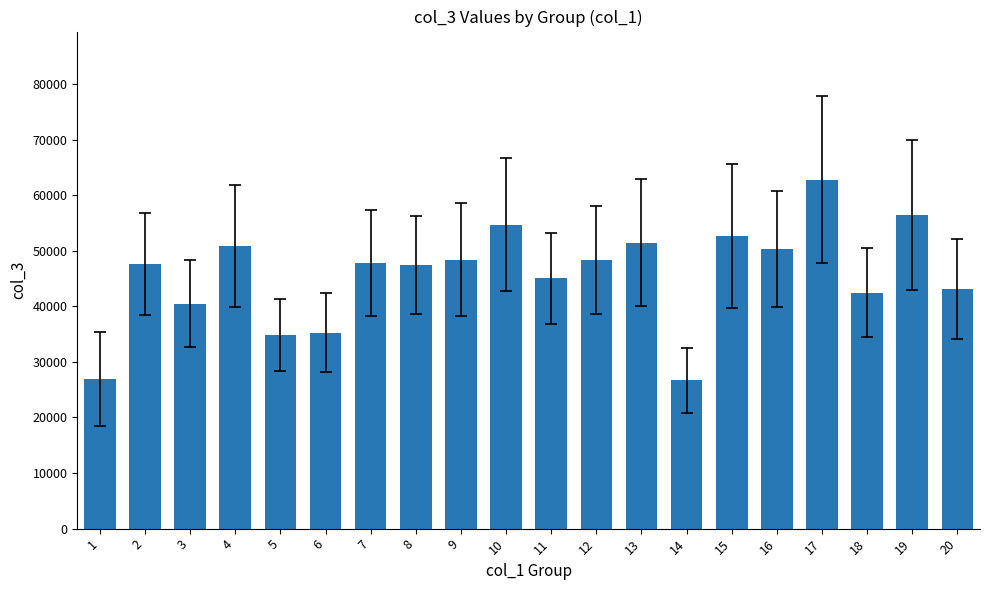

The chart shows a value of 47650 at 2. True or false?

True